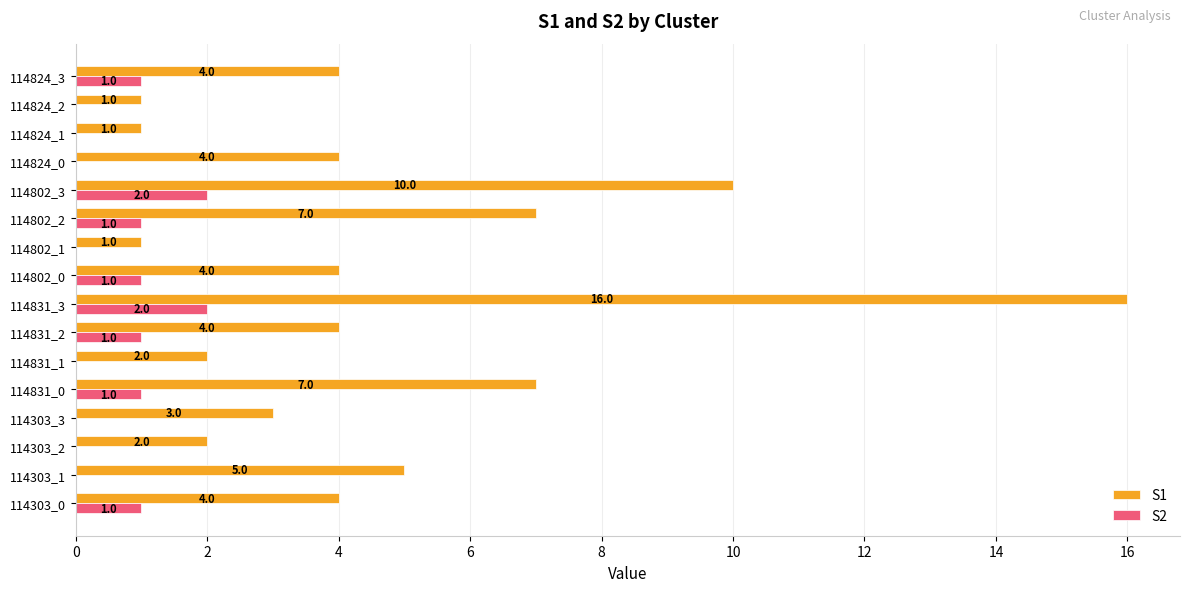

What is the sum of all S1 values?

75